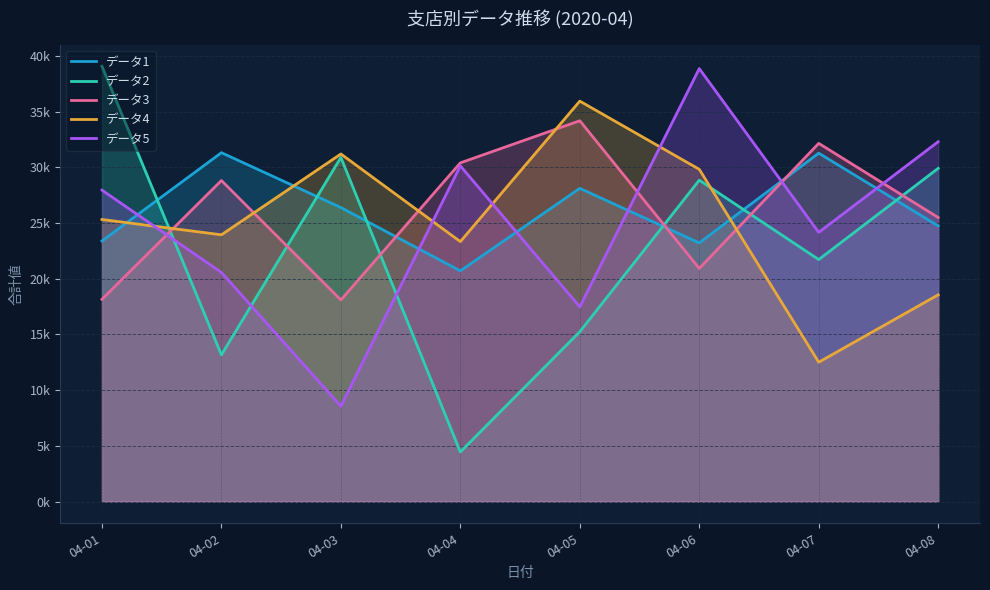

How many data points in データ3 are less than 28819?

4